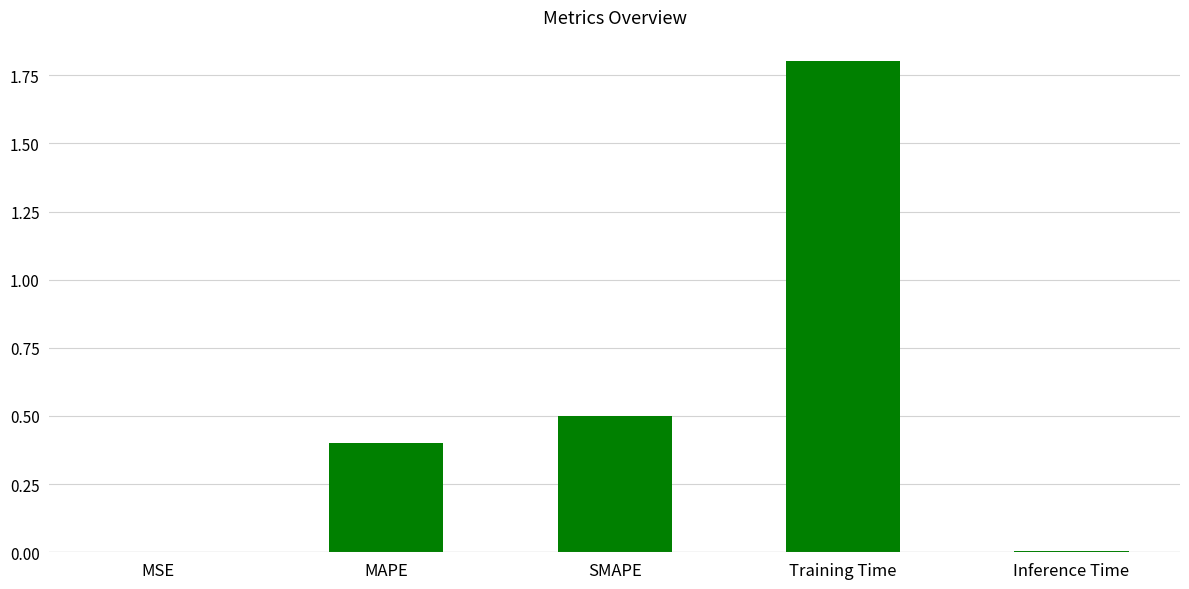

Which category has the highest value across all series?

Training Time